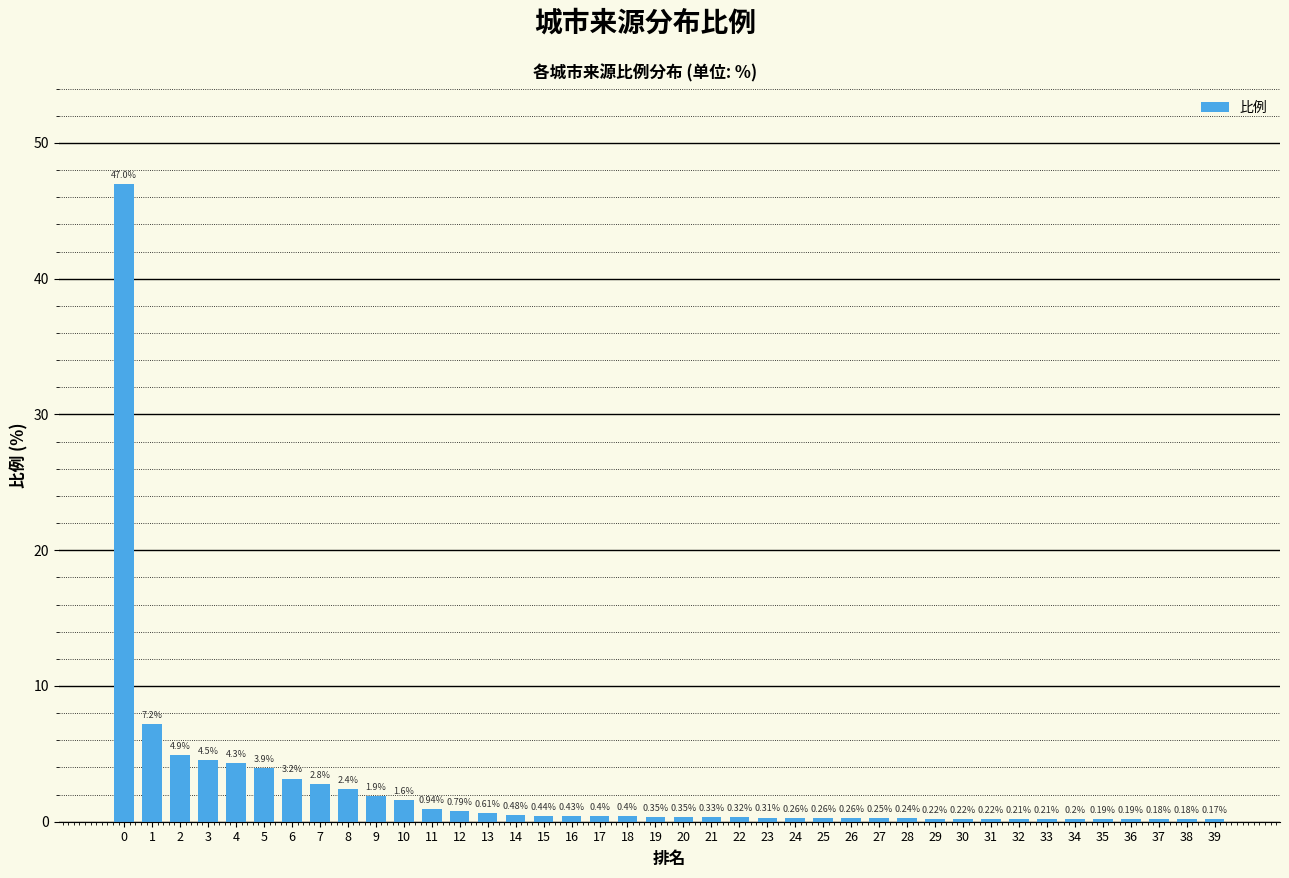

What is the average value?

2.3